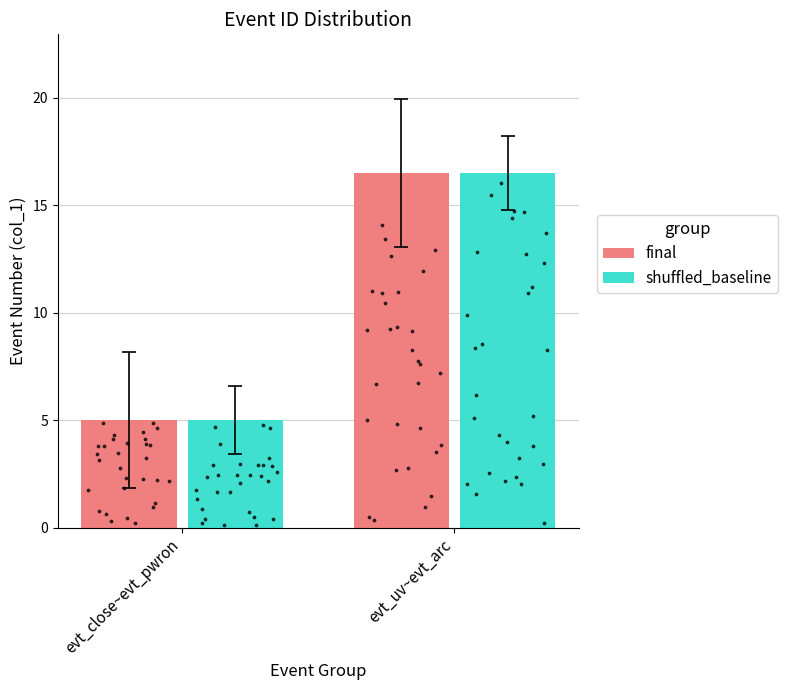

What are all the series names shown in the legend?

final, shuffled_baseline